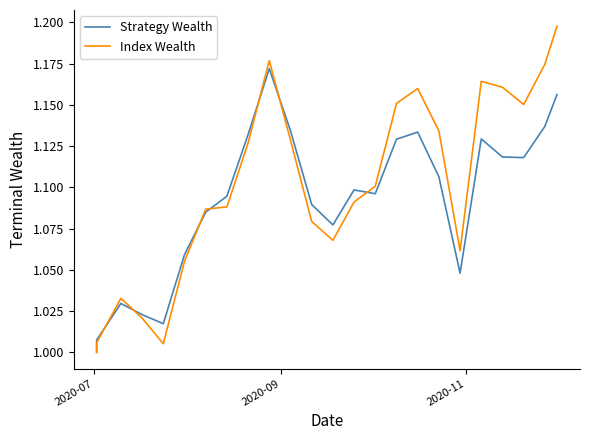

How many times do Strategy Wealth and Index Wealth cross each other?

7